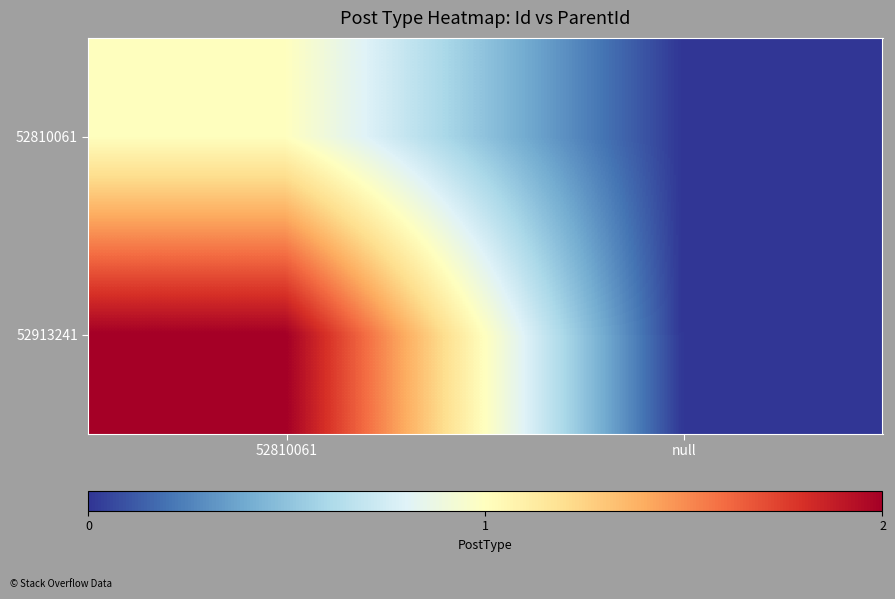

How many series are shown in this chart?

2